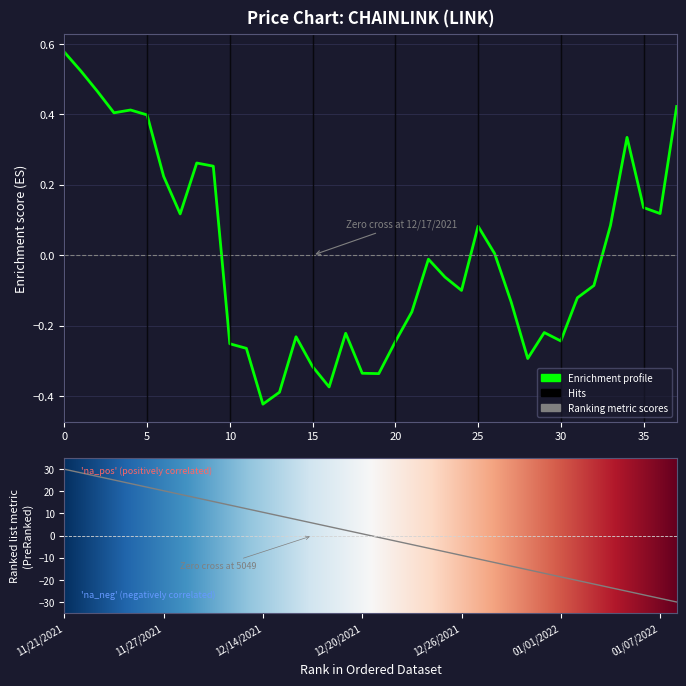

What is the difference between the second highest and second lowest values?

0.9